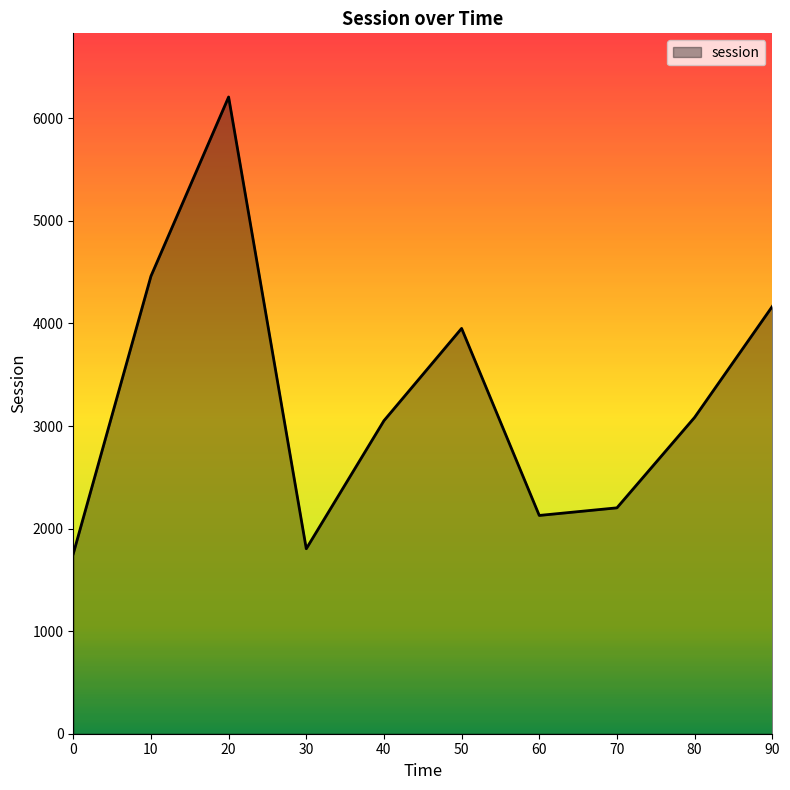

What is the smallest value displayed?

1755.0